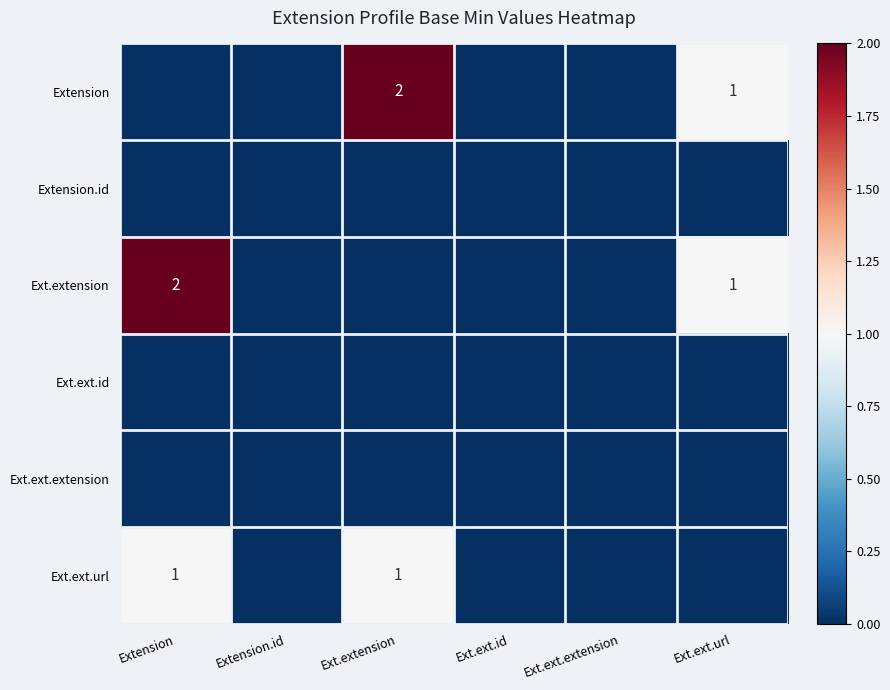

At how many categories does at least one series exceed 1?

2